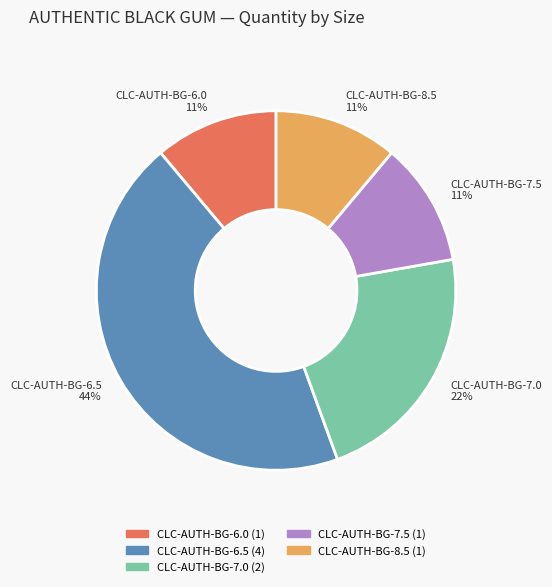

Between CLC-AUTH-BG-6.5 and CLC-AUTH-BG-7.0, which is larger?

CLC-AUTH-BG-6.5